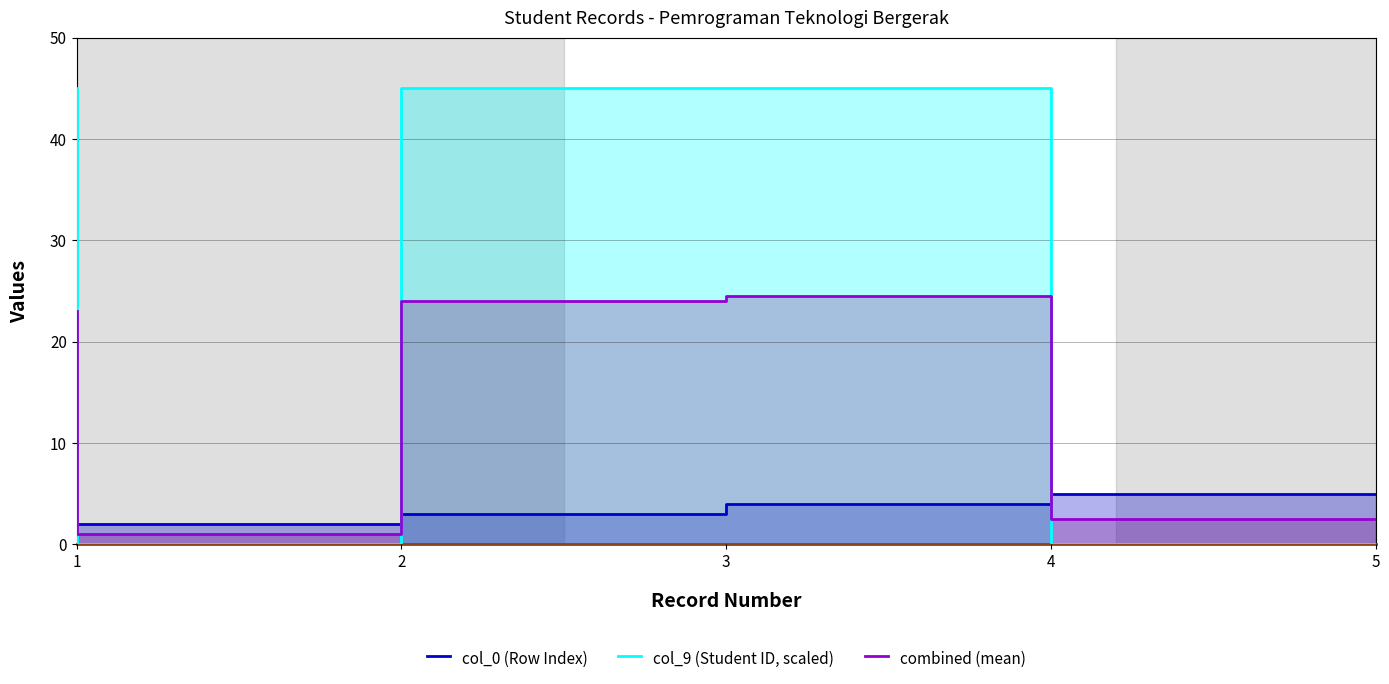

How many times do combined (mean) and col_9 (Student ID, scaled) cross each other?

3